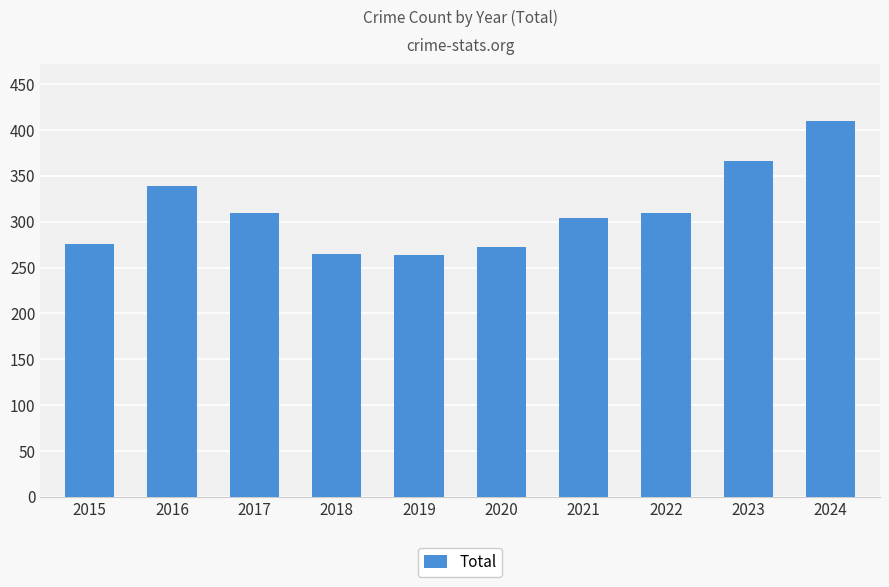

The chart shows a value of 426 at 2020. True or false?

False